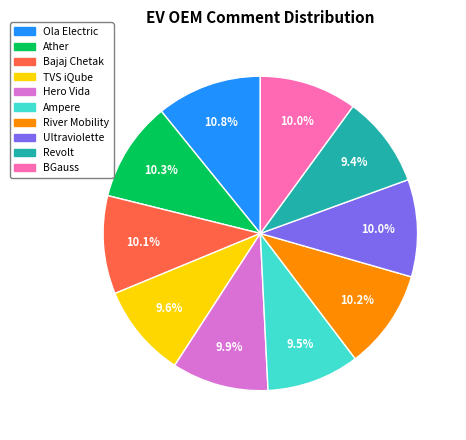

What is the ratio of the value at Ultraviolette to the value at Hero Vida?

1.0